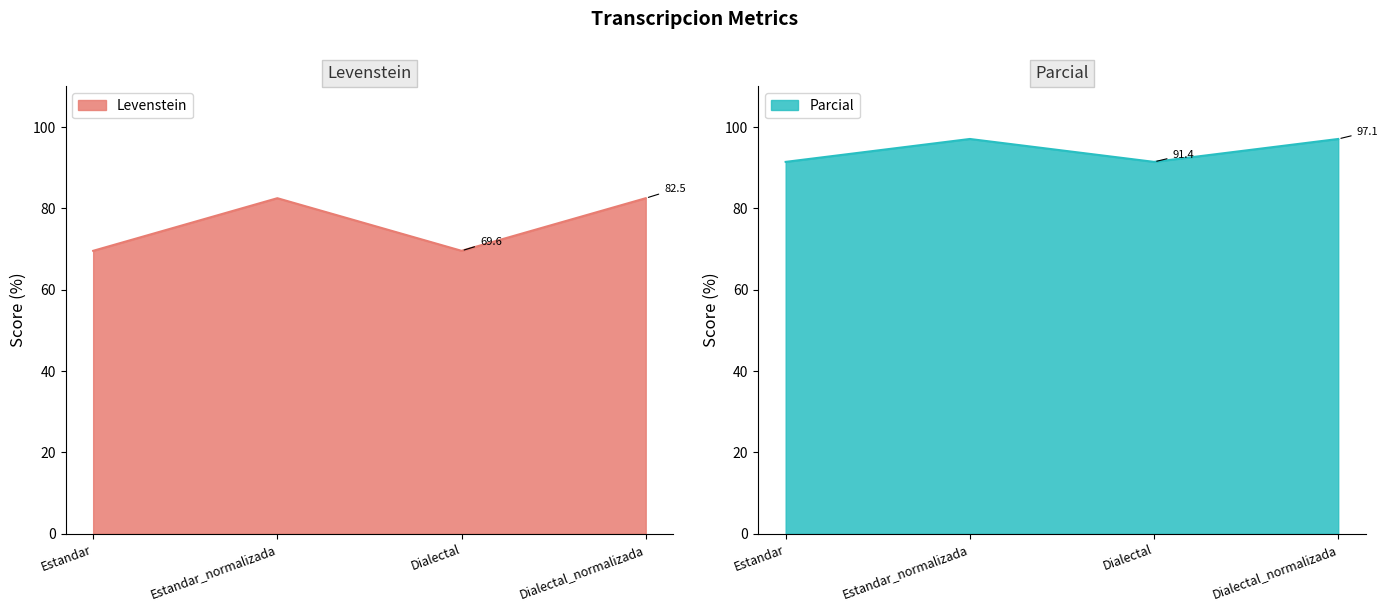

At which category is the sum across all series the highest?

Estandar_normalizada